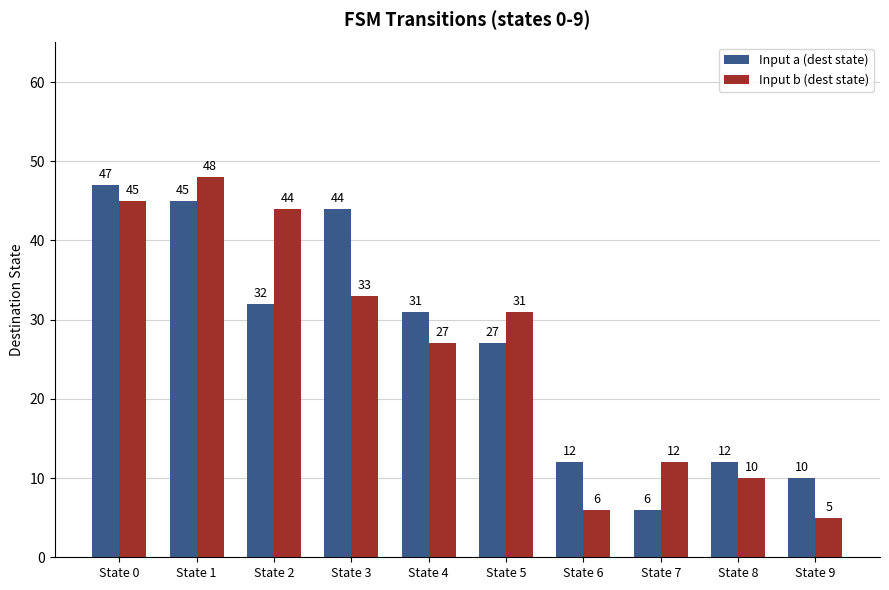

Is it true that Input b (dest state) equals 1 at State 9?

False